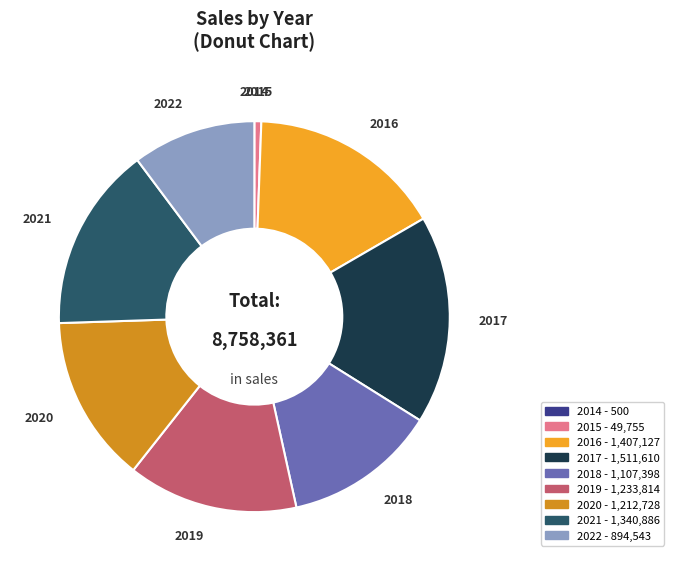

Is it true that 2021 is 15% of the pie?

True